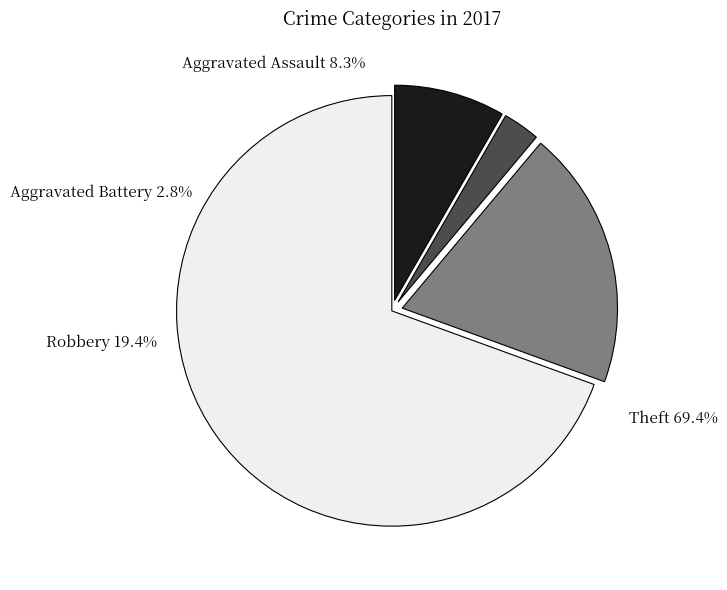

Is there a majority slice in this chart?

Yes